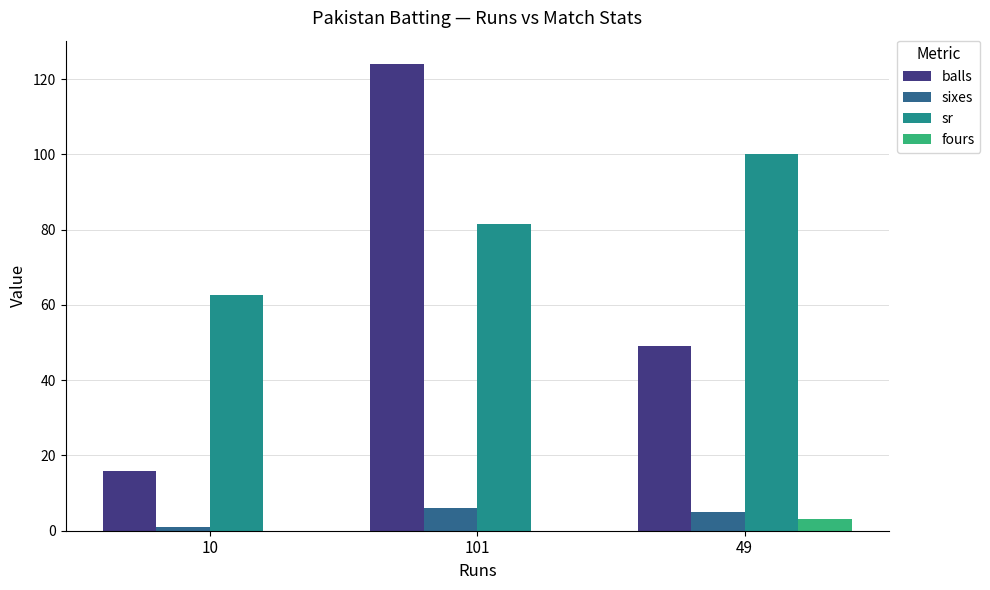

At which category is the sum across all series the highest?

101